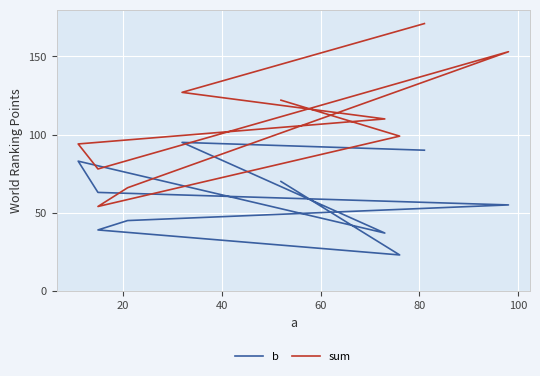

What is the maximum value for b?

95